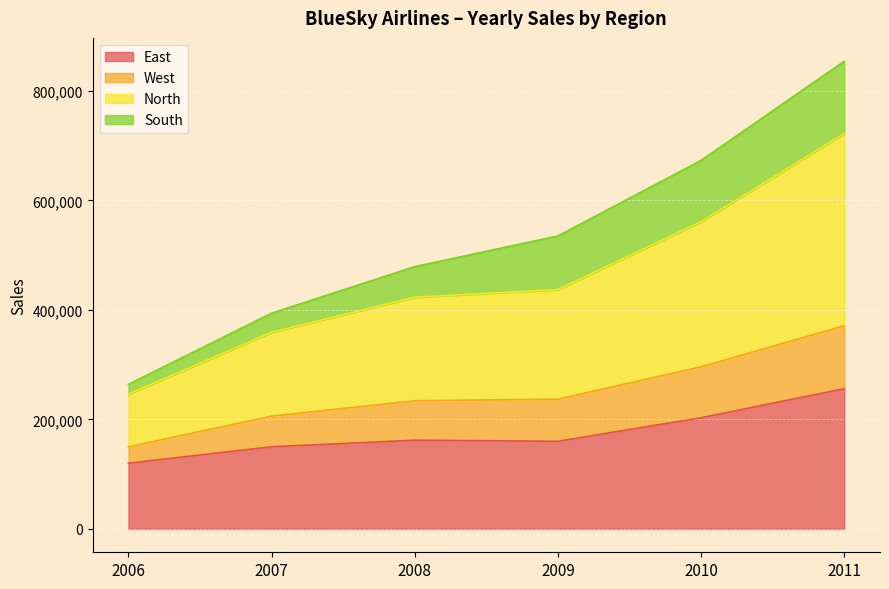

What is the lowest value of the East series?

120000